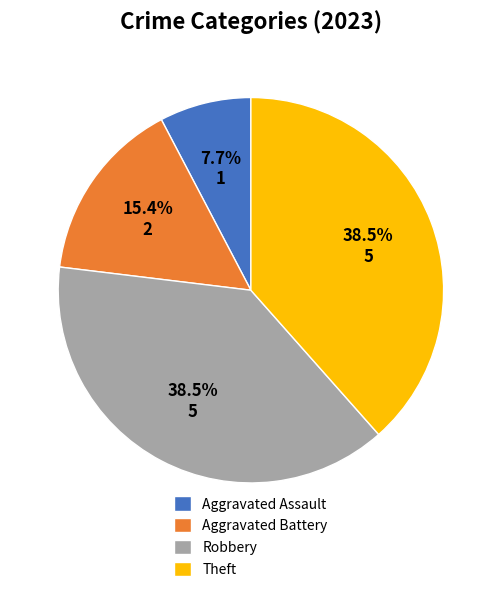

Does Theft account for over 50% of the chart?

No